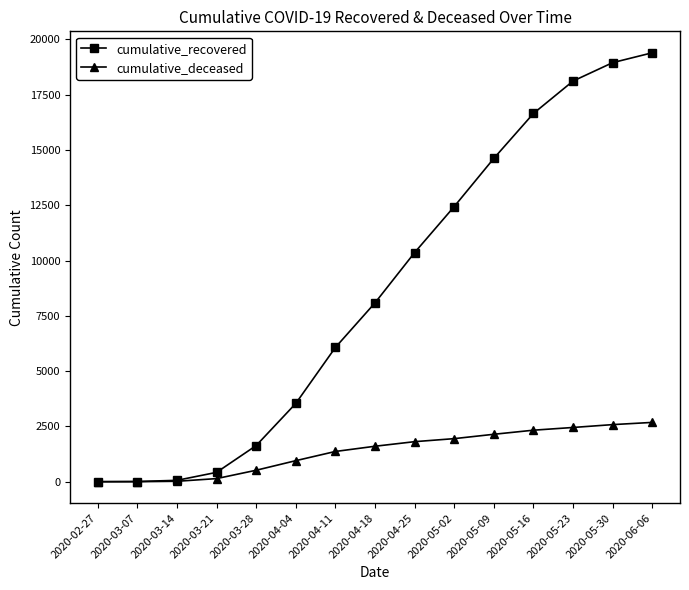

Which series has the largest range (max minus min)?

cumulative_recovered